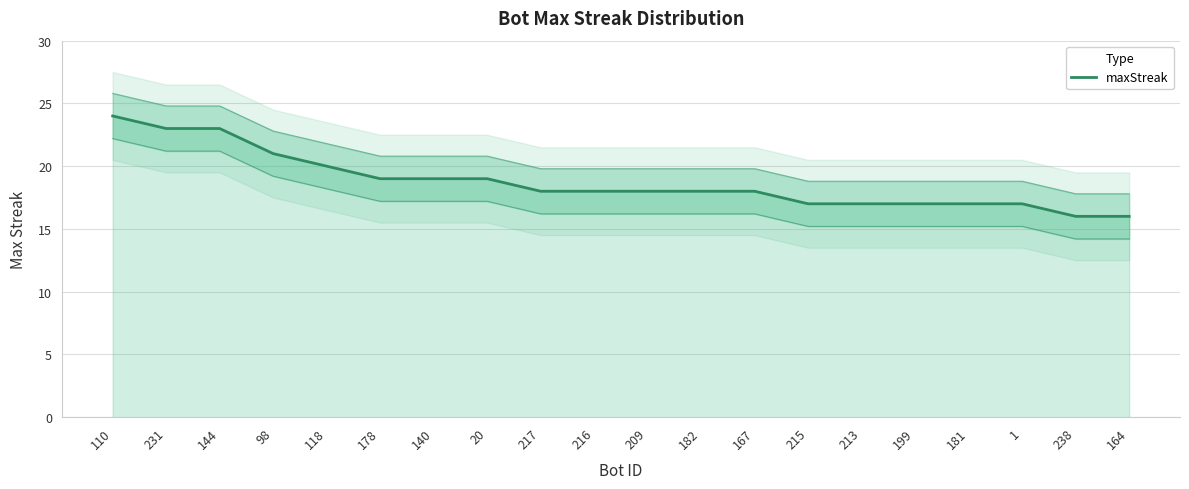

How many values are between 17 and 20?

14